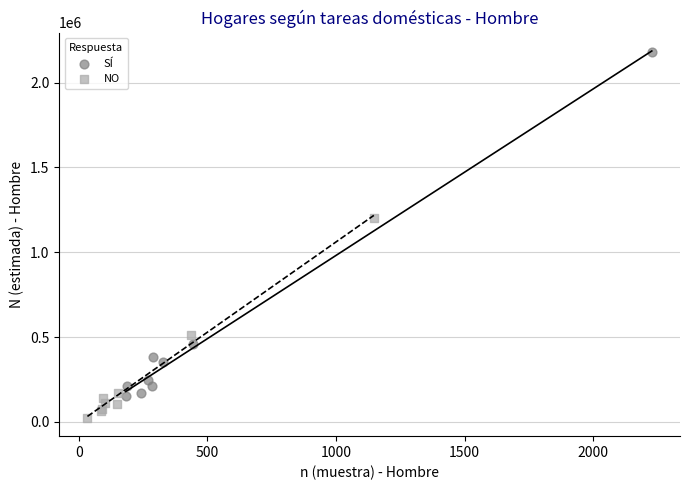

Which series contains the highest Y value?

SÍ